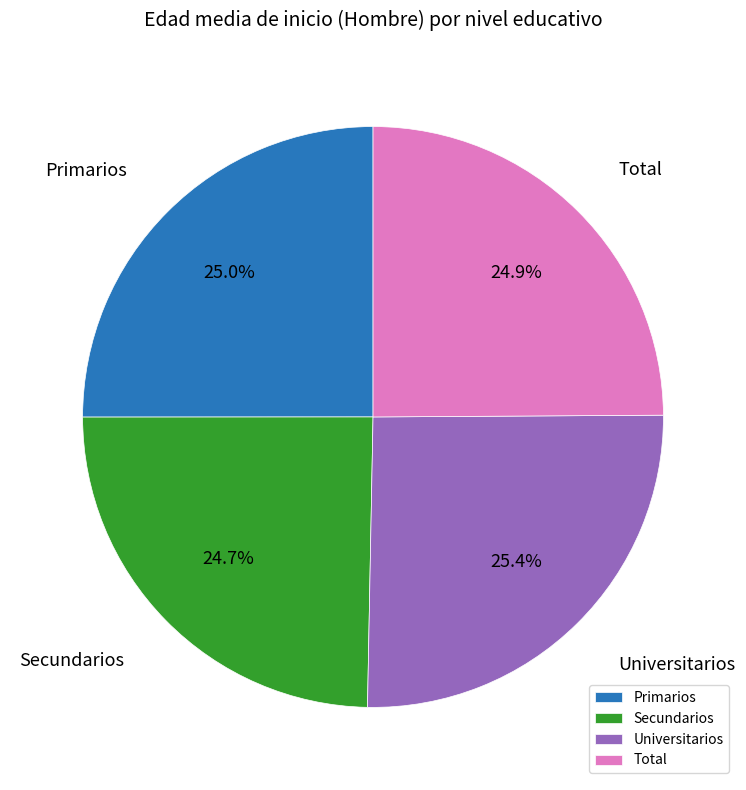

Count the number of slices in the pie.

4